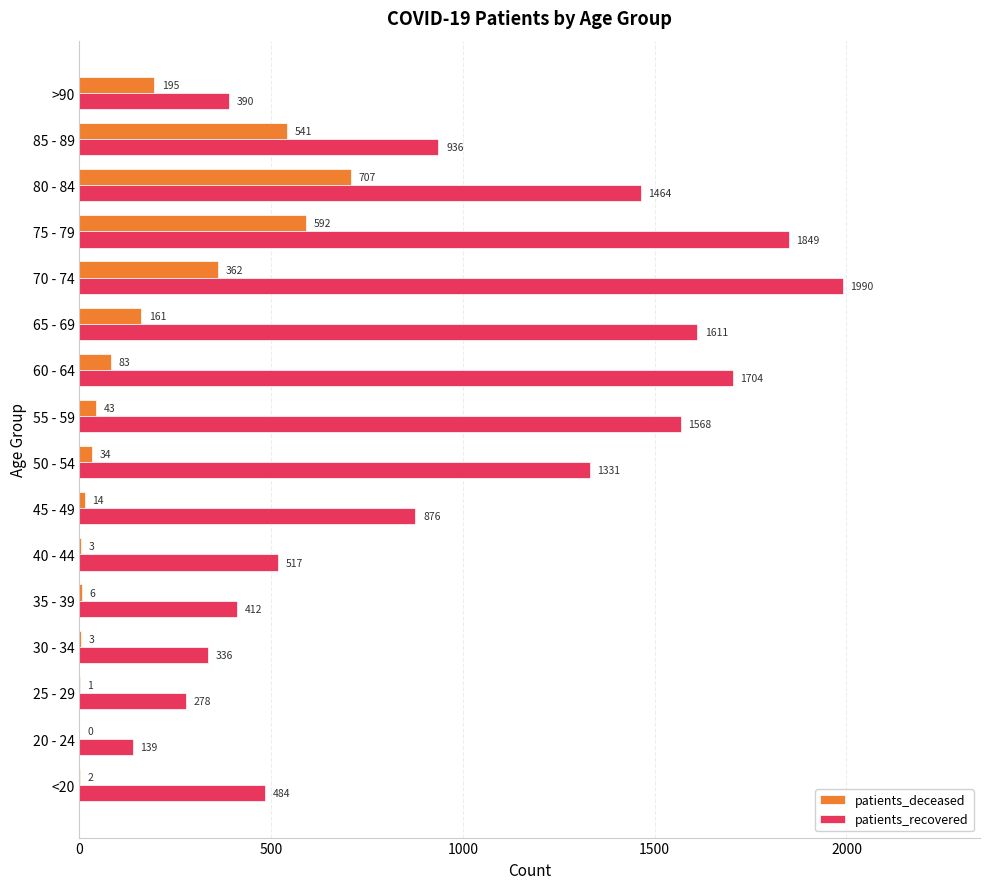

How many positive values does the patients_deceased series have?

15